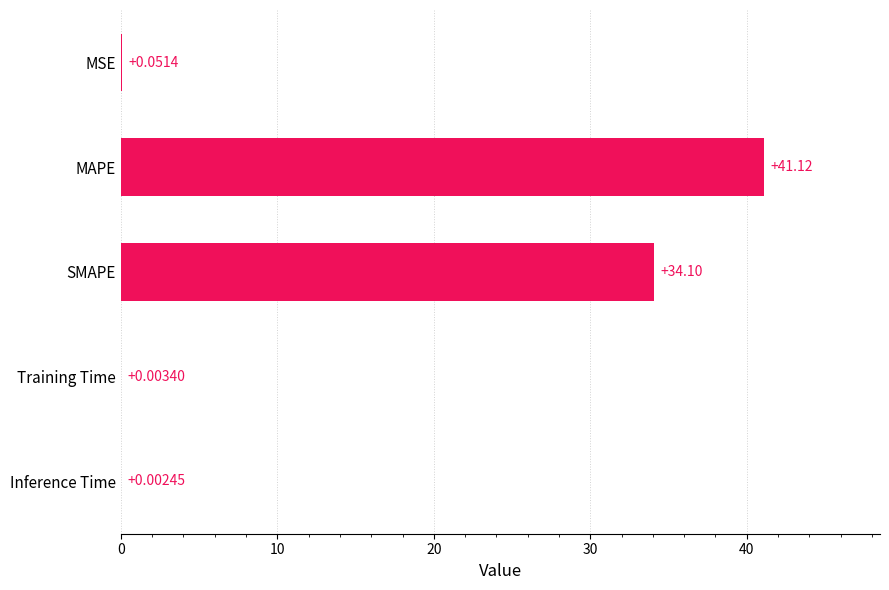

Where is the data nearest to the value 20?

SMAPE